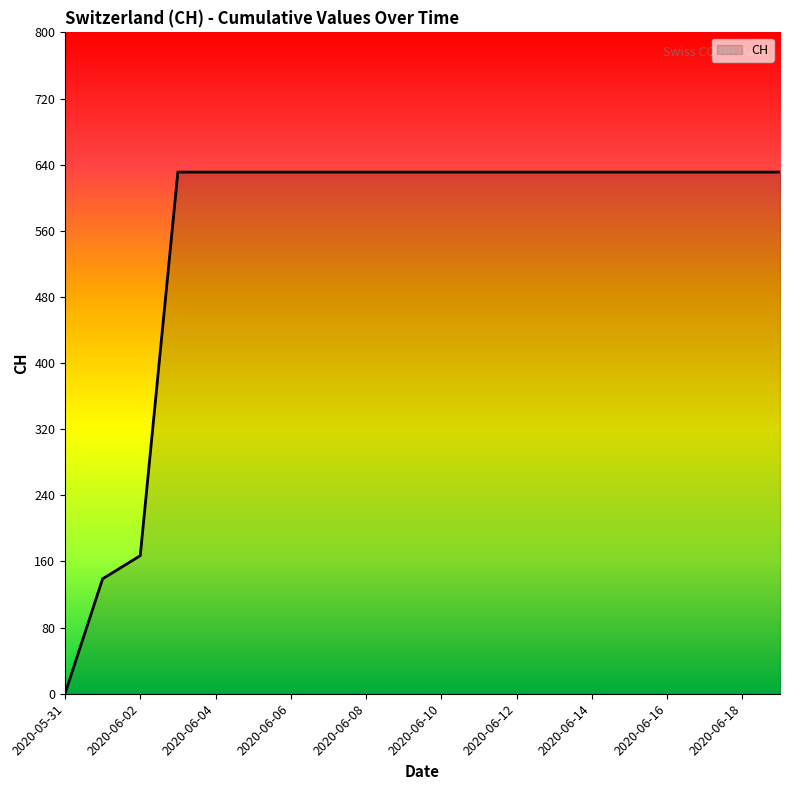

What is the difference between the maximum and minimum values?

631